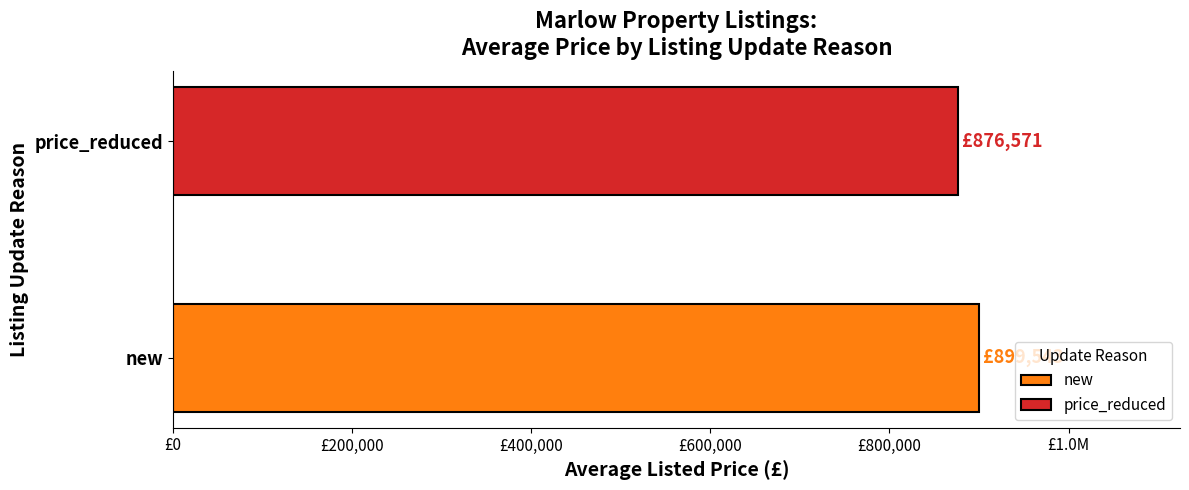

What are all the series names shown in the legend?

new, price_reduced